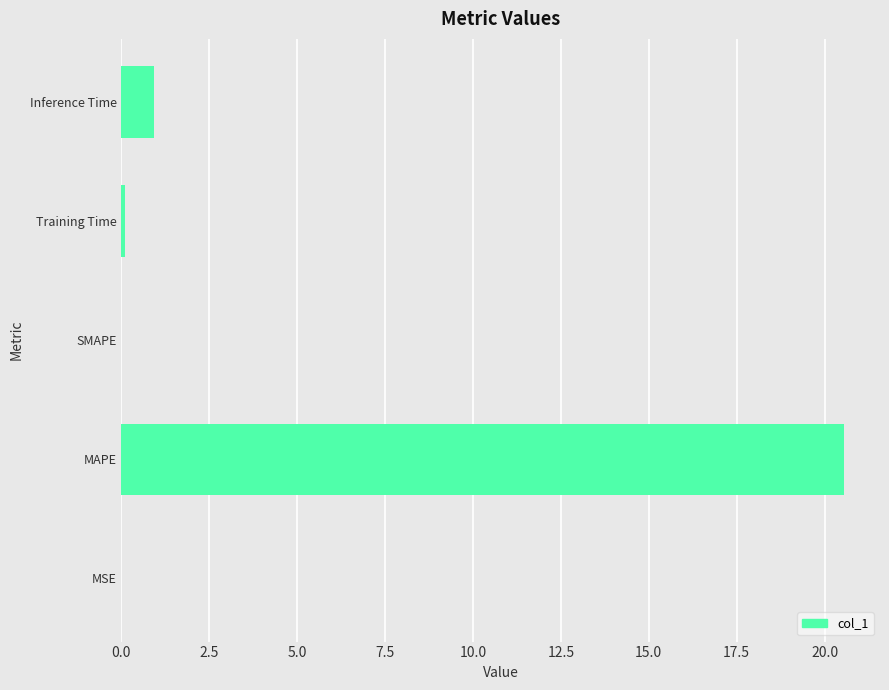

At which label is the value closest to 10?

Inference Time